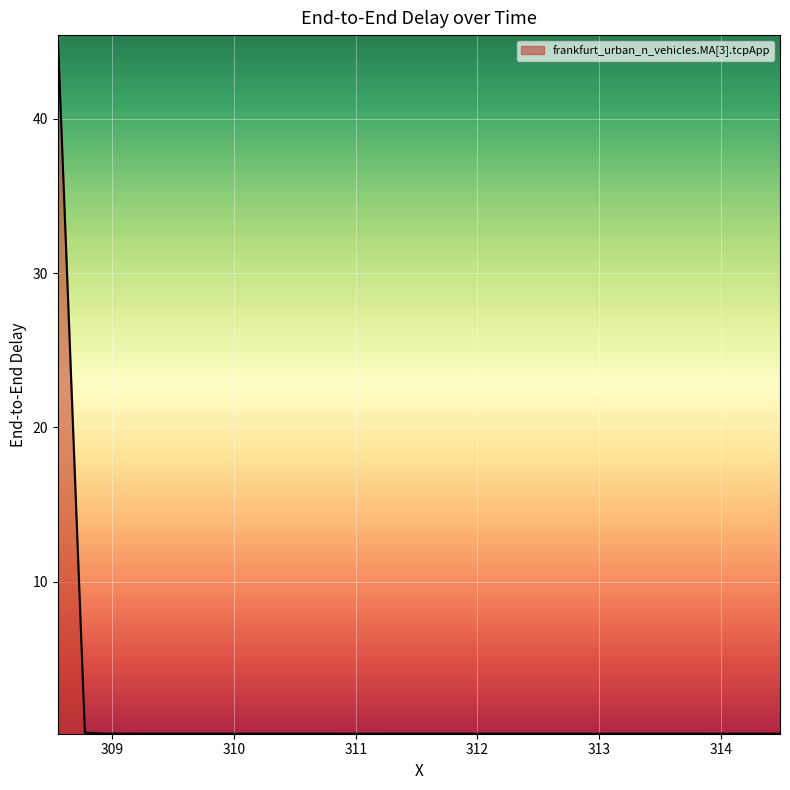

What is the maximum value shown in the chart?

45.4